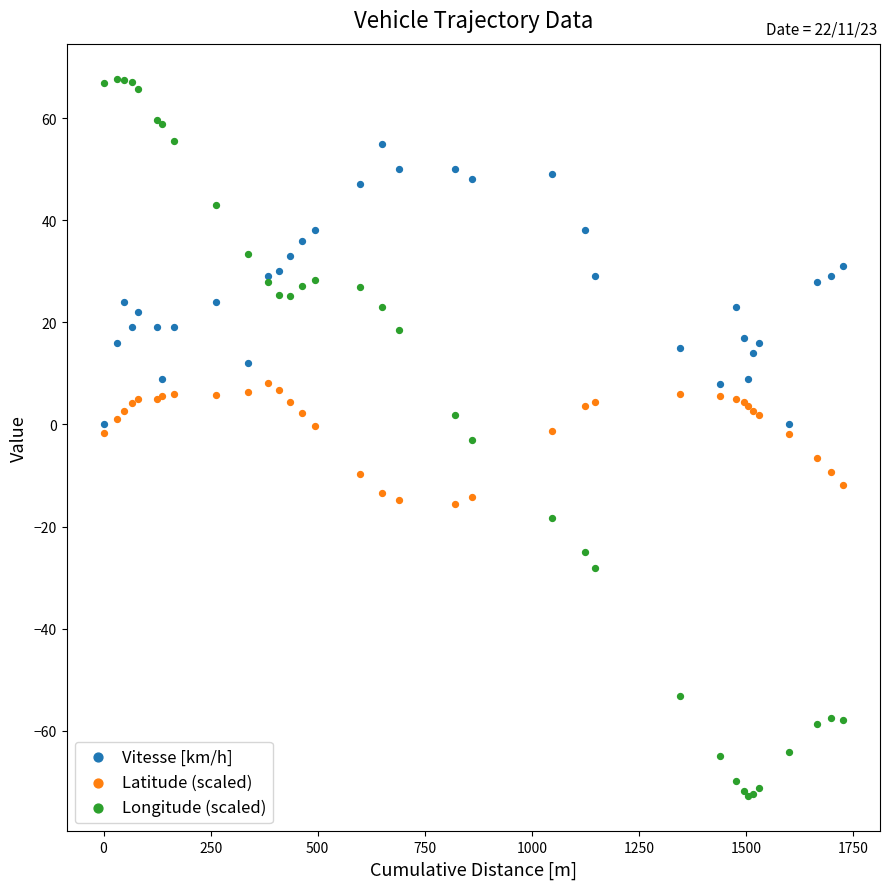

Which series has the largest Y range (max minus min)?

Longitude (scaled)